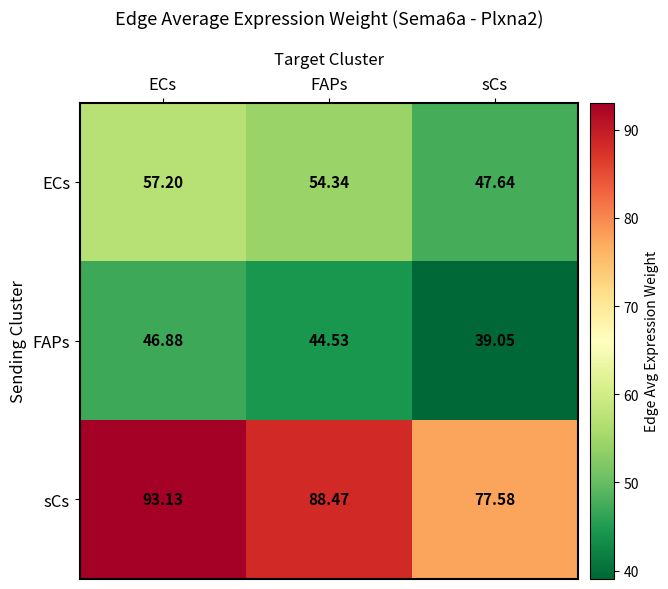

At which label does sCs reach its peak?

ECs